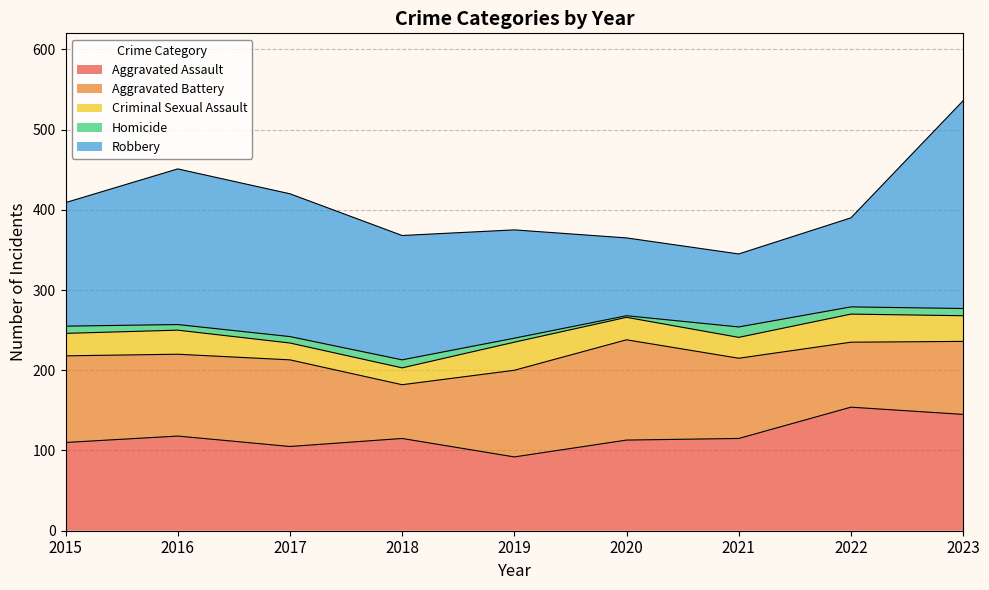

True or false: Criminal Sexual Assault has a value of 10 at 2017.

False